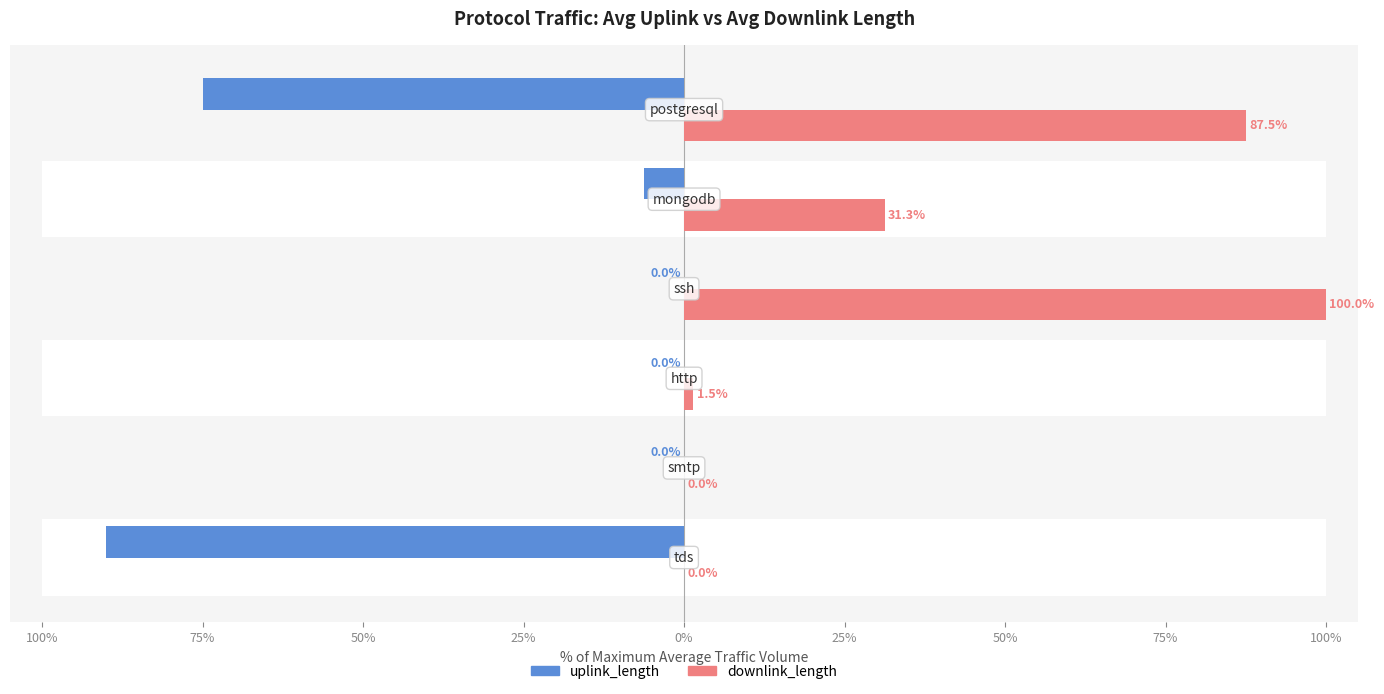

The value of downlink_length at 25% is 31.3. True or false?

True